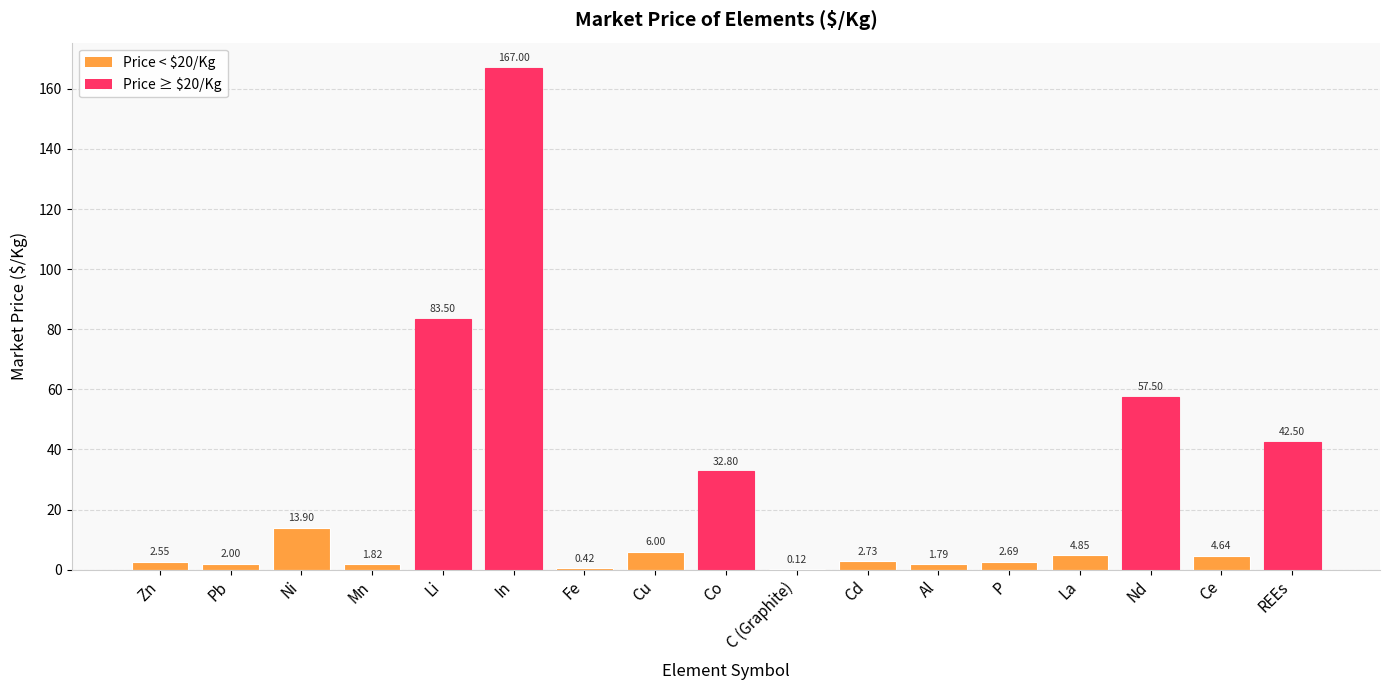

What is the change in value from Cd to La?

+2.1